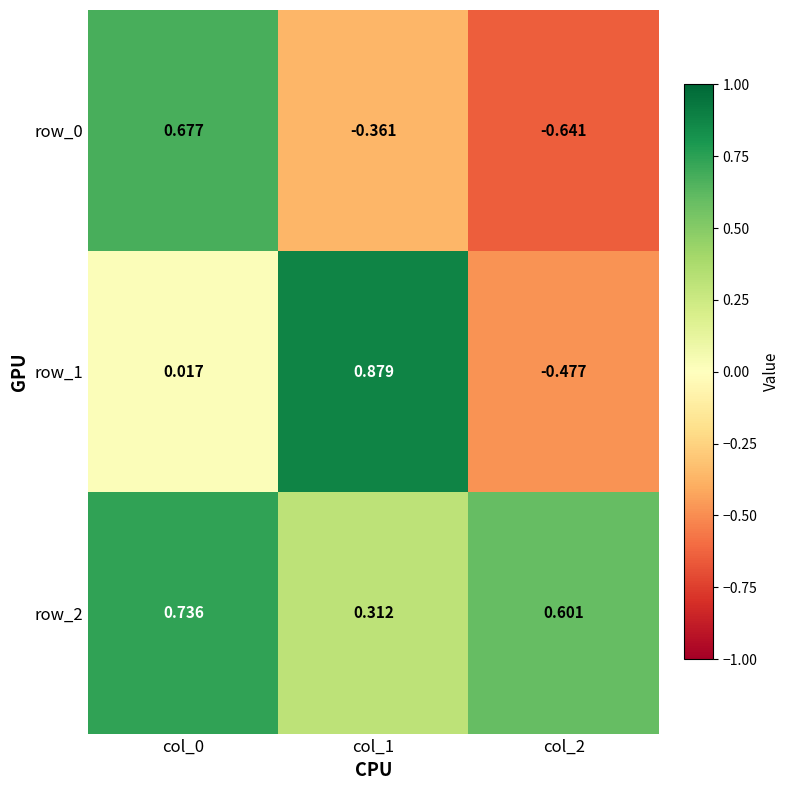

At col_2, list the series in order from smallest to largest.

row_0, row_1, row_2